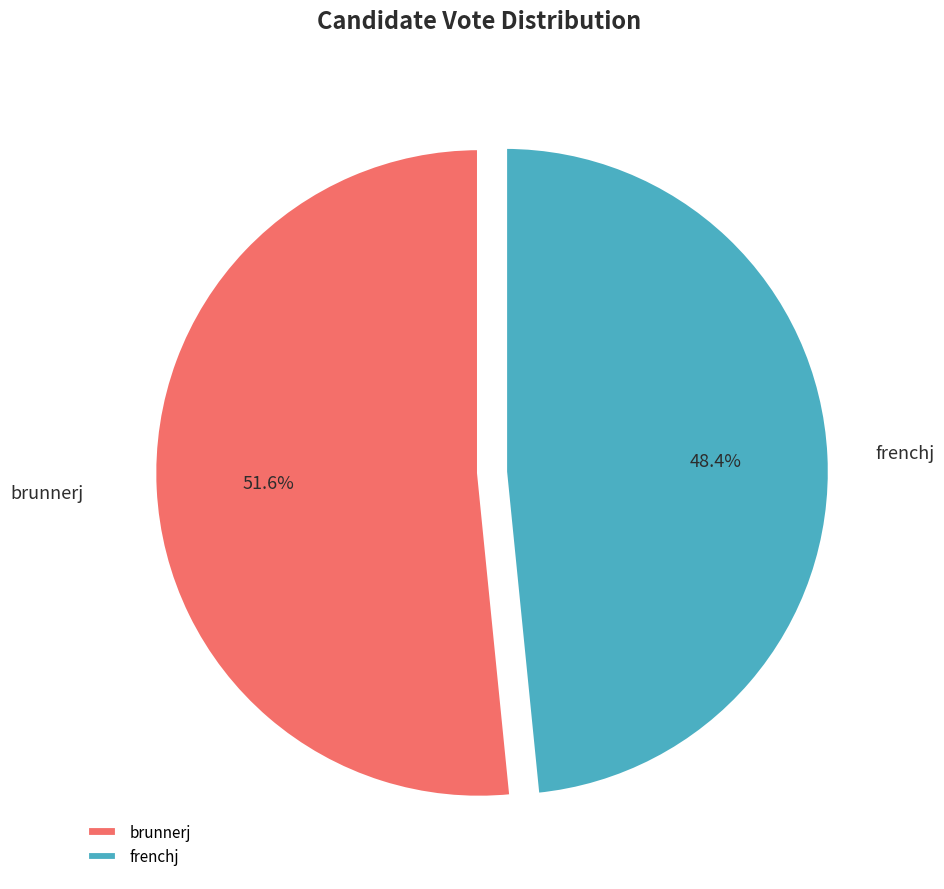

To the nearest percent, what percentage of the pie is frenchj?

48%